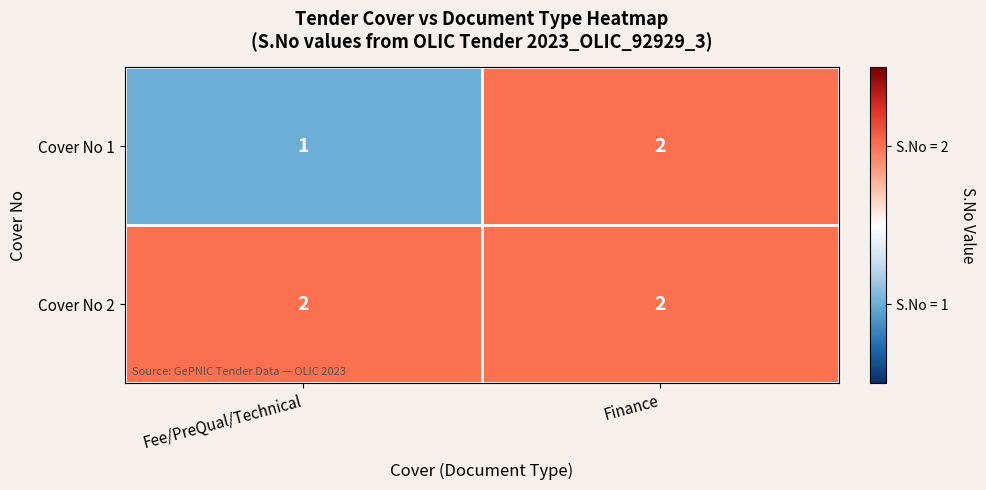

Reading left to right, what are all the values shown in this chart?

Cover No 1: 1	2
Cover No 2: 2	2